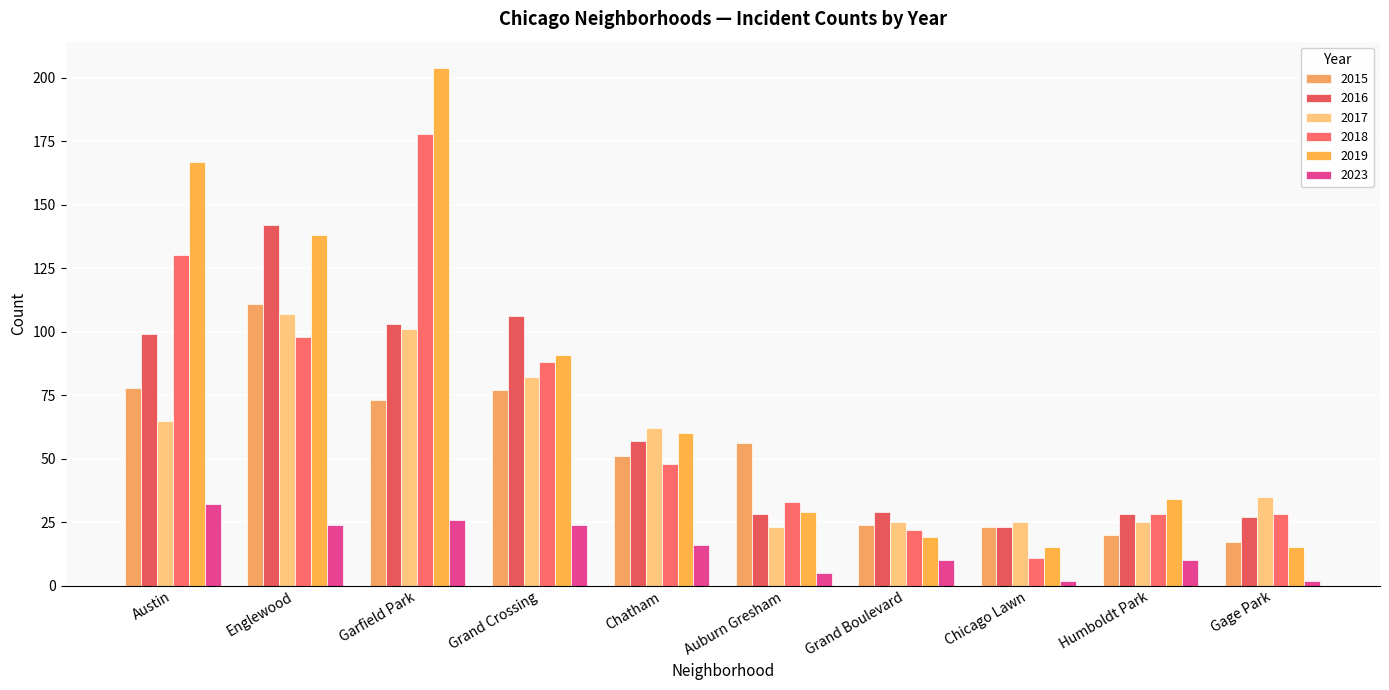

How many categories are shown in the chart?

10